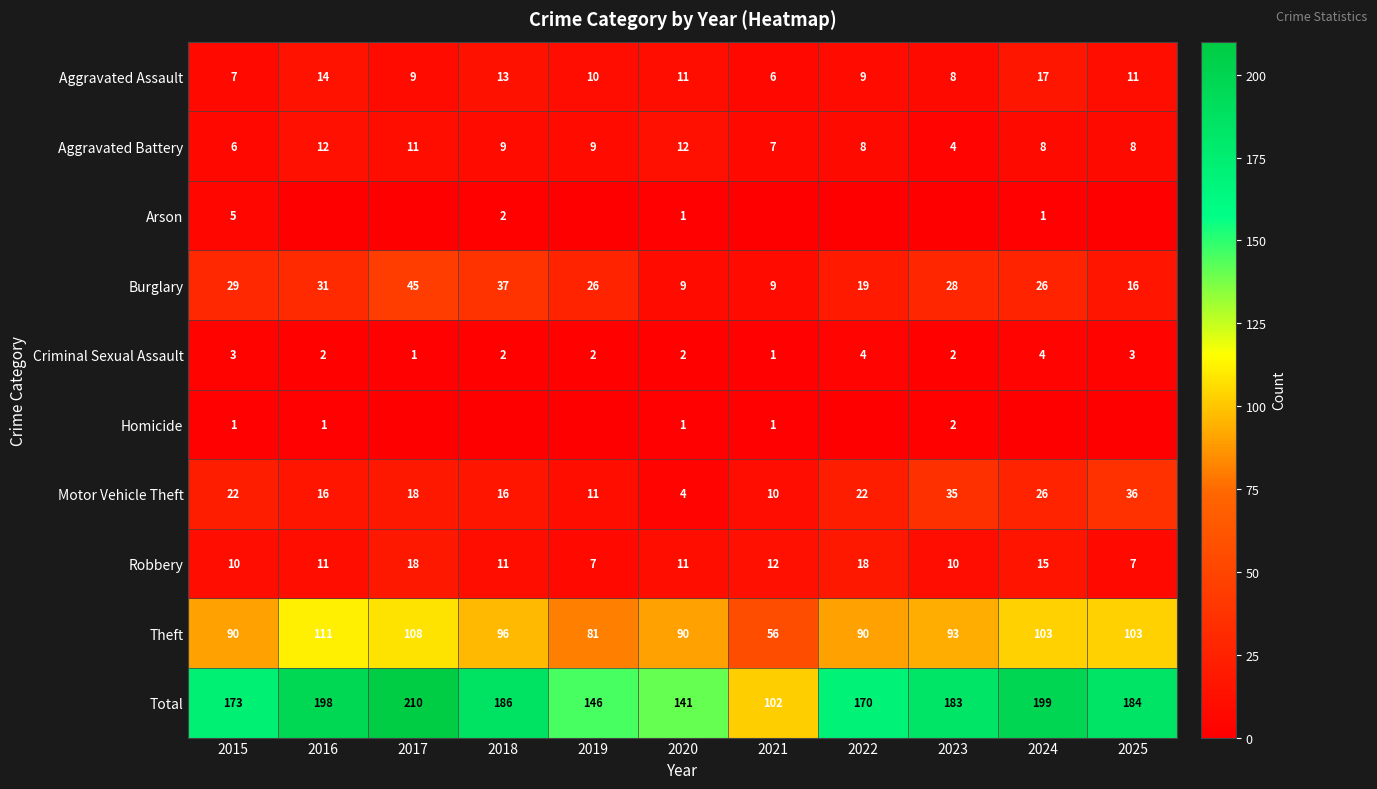

At which label is Robbery closest to 12?

2021